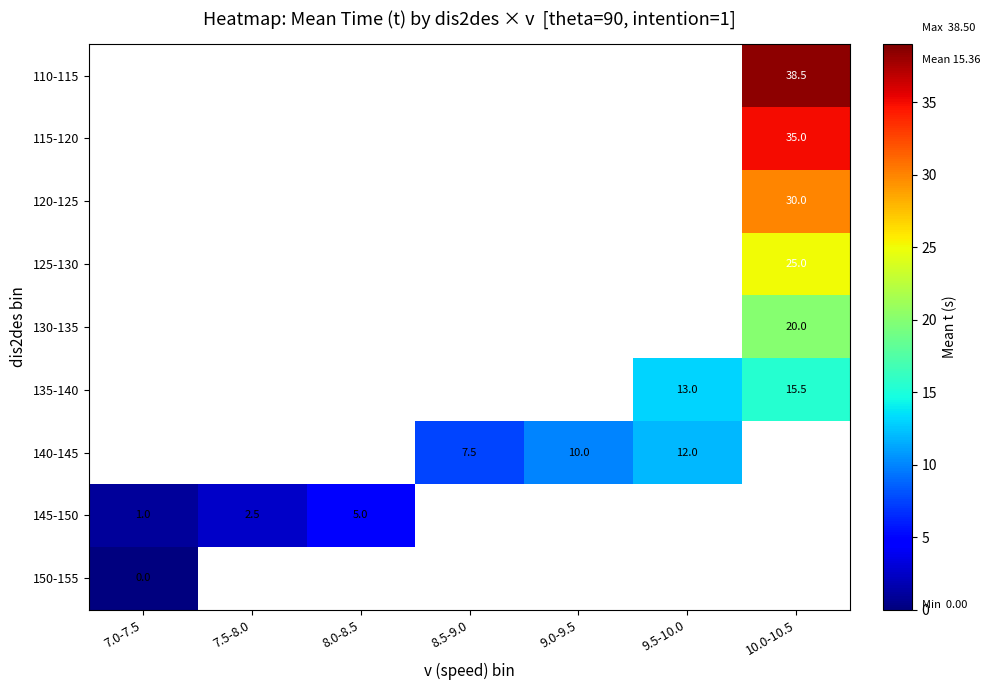

Is it true that 125-130 equals 16.8 at 10.0-10.5?

False